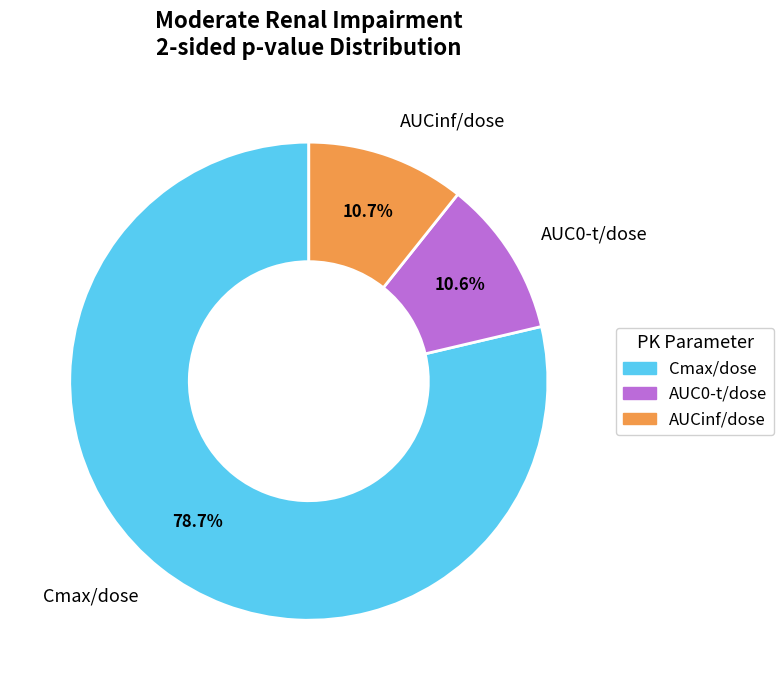

Do Cmax/dose and AUCinf/dose together represent more than half of the pie?

Yes